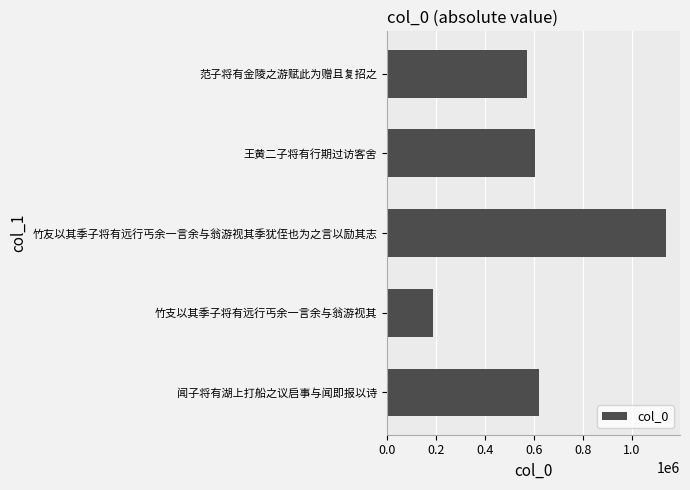

Which has a higher value, 竹友以其季子将有远行丐余一言余与翁游视其季犹侄也为之言以励其志 or 竹支以其季子将有远行丐余一言余与翁游视其?

竹友以其季子将有远行丐余一言余与翁游视其季犹侄也为之言以励其志